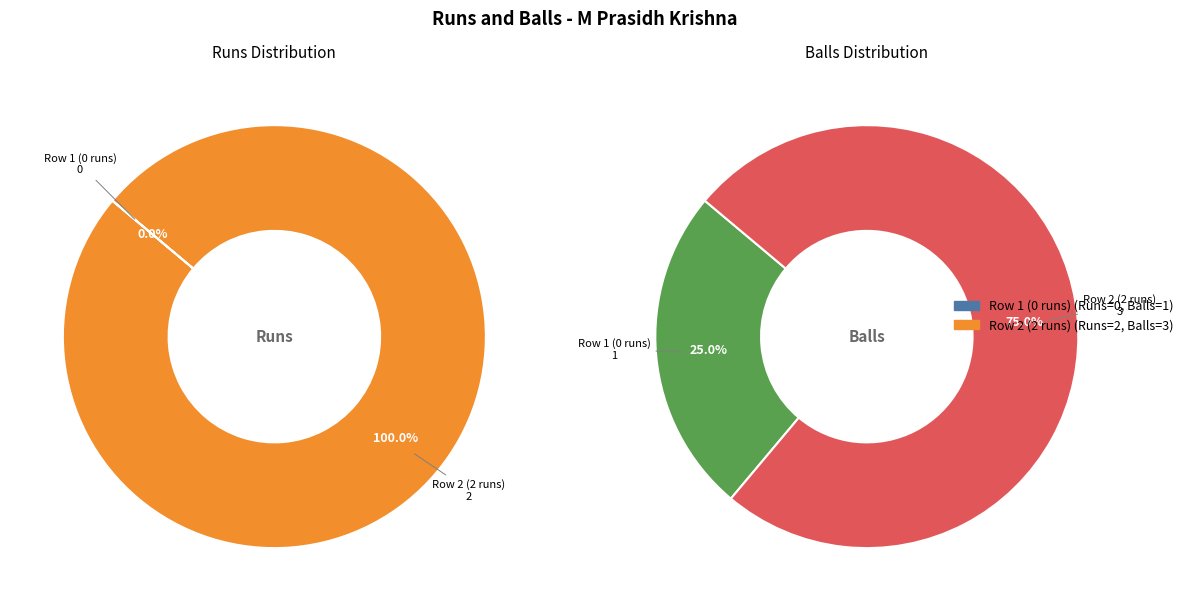

Which slice is the smallest?

Row 1 (0 runs)